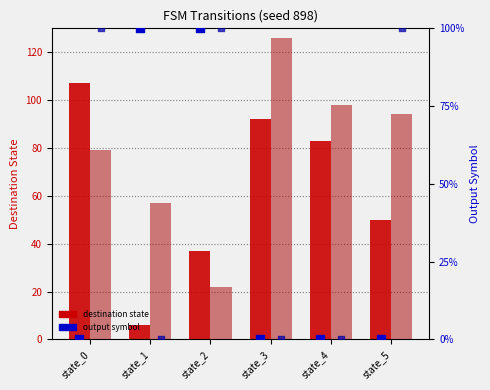

At which category is the sum across all series the highest?

state_3